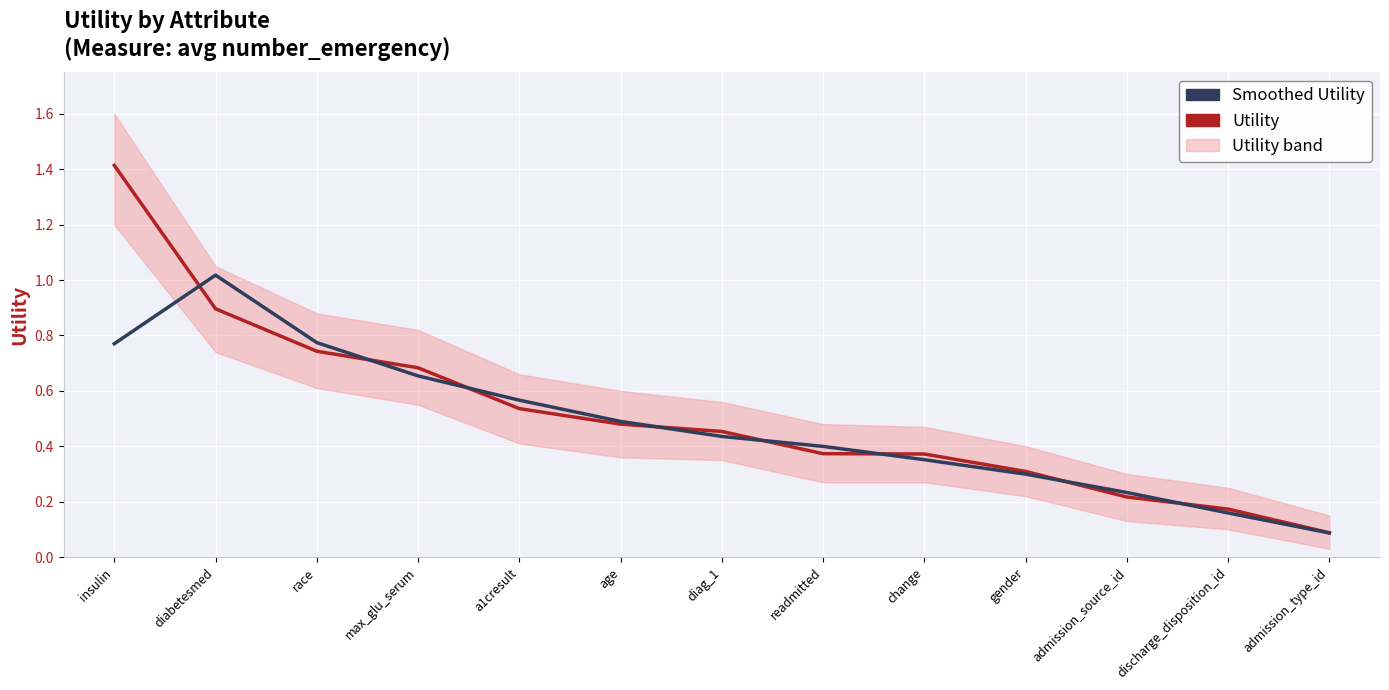

At which category does the chart reach its minimum across all series?

admission_type_id